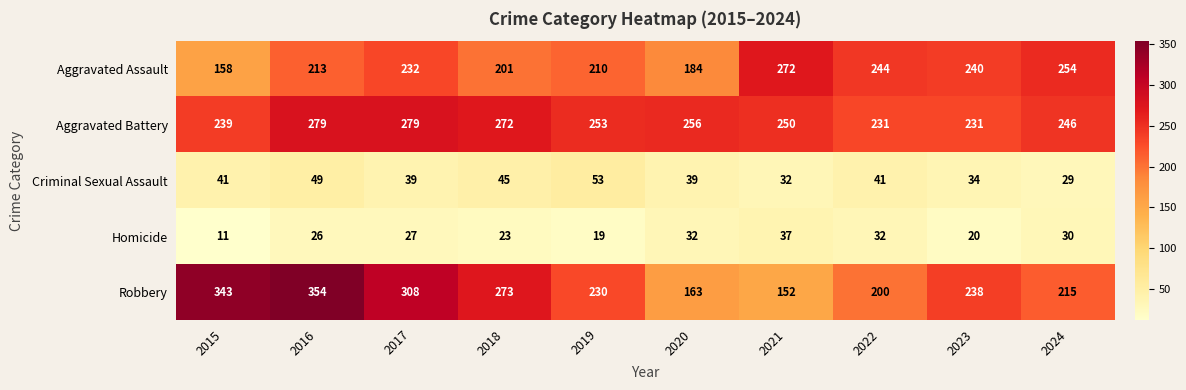

Count the number of data series in this chart.

5